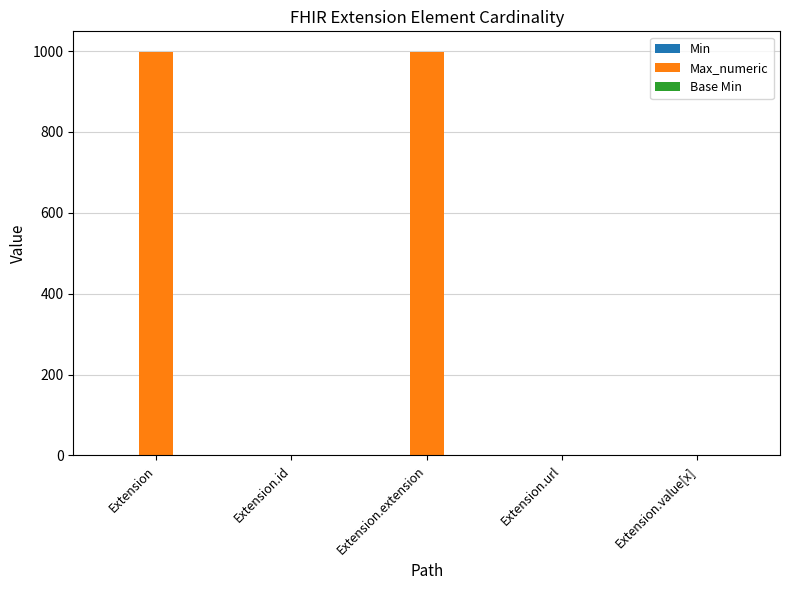

What is the total value across all series at Extension?

999